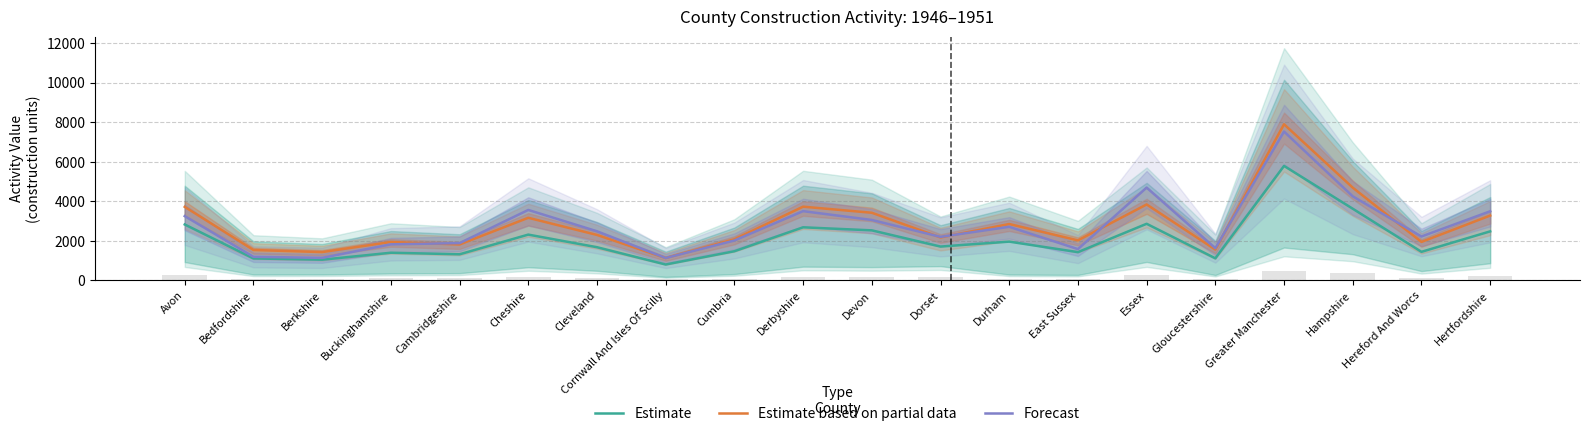

Is it true that Estimate equals 5679.7 at Hampshire?

False